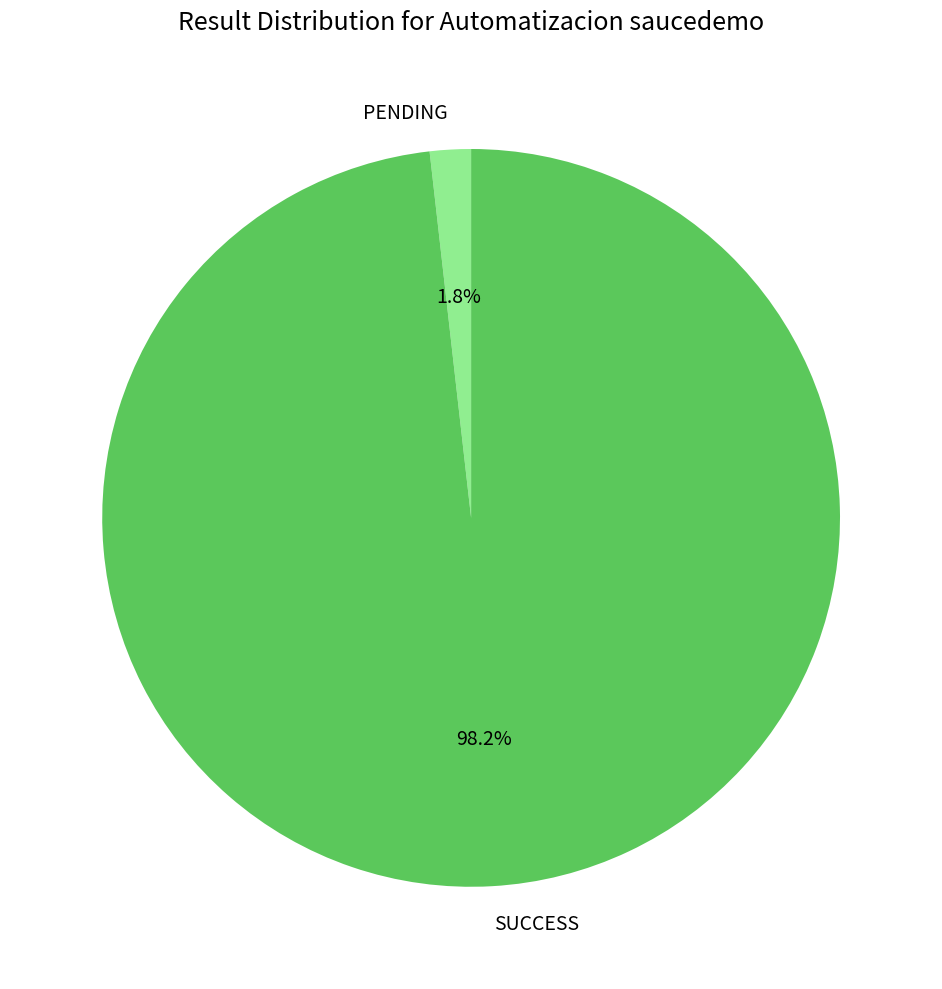

Which slice represents more than half of the pie?

SUCCESS